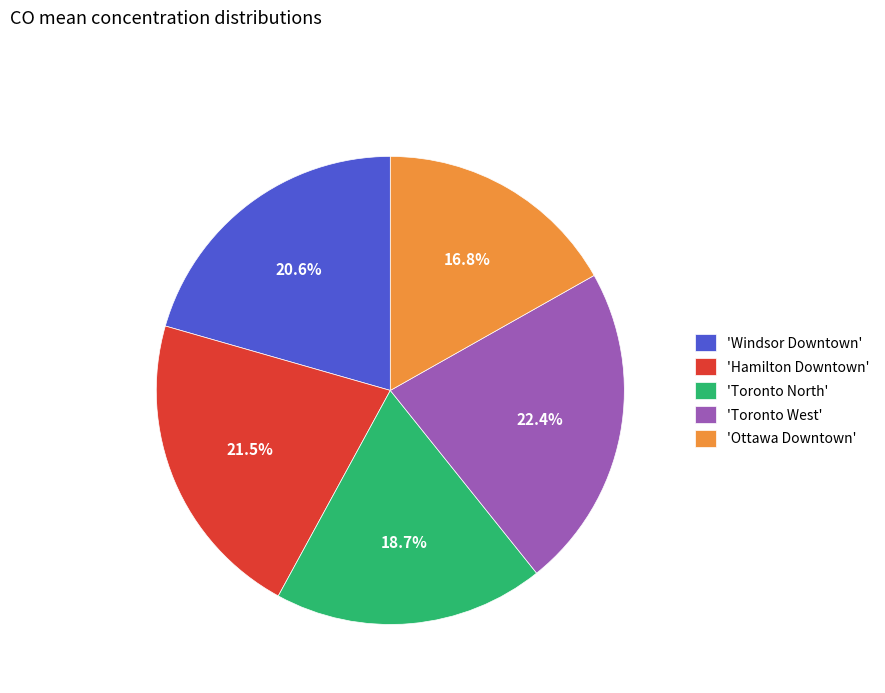

How many segments does this pie chart have?

5